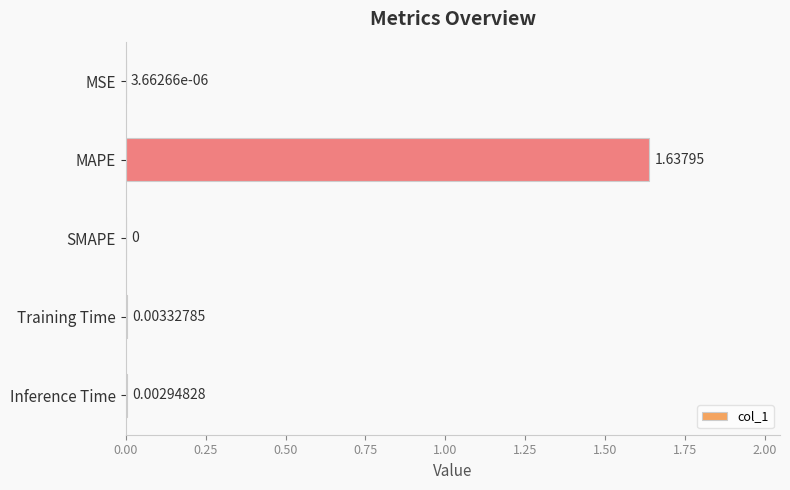

Which has a higher value, Training Time or SMAPE?

Training Time